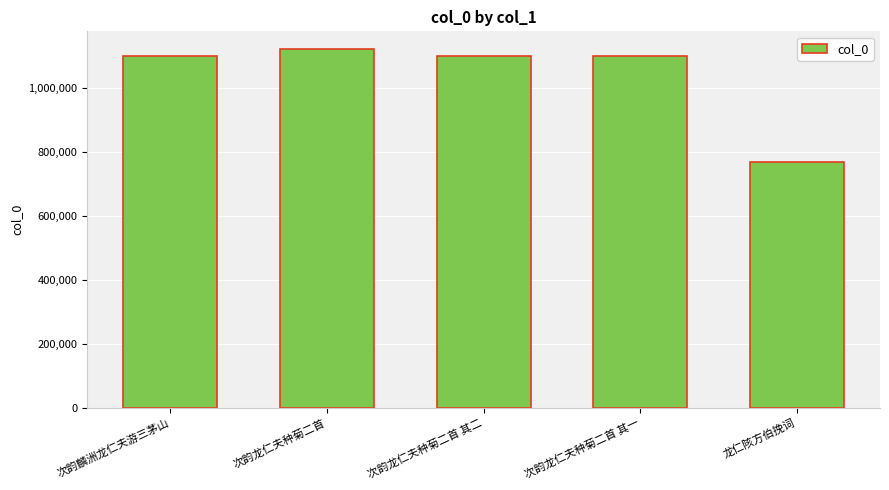

What is the value of the 1st bar from the left?

1102662